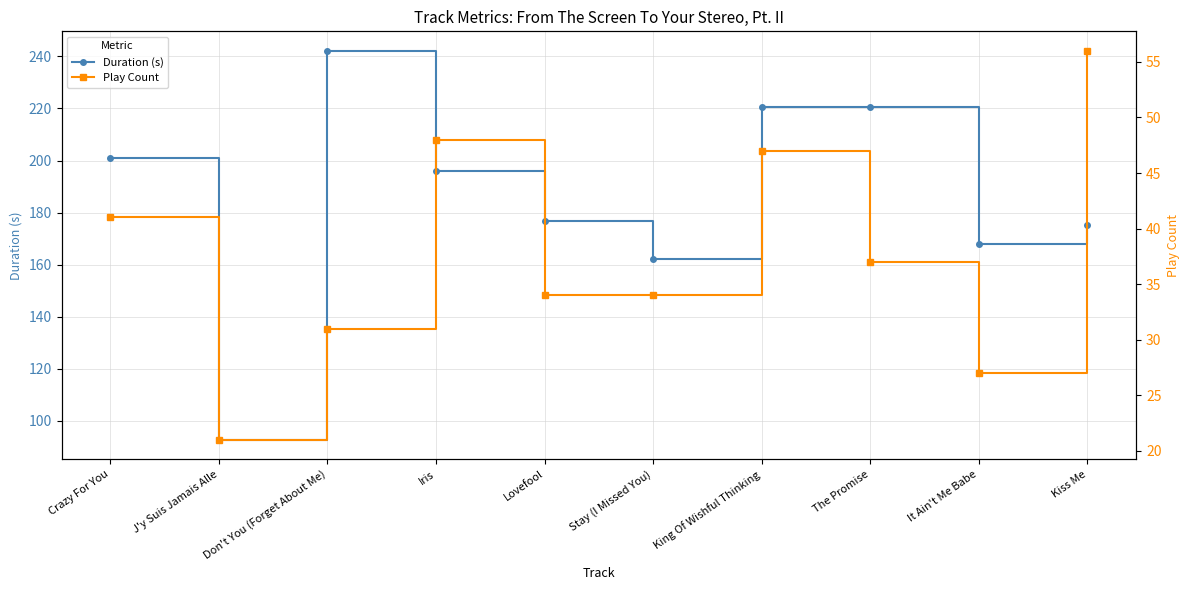

Rank the series by their maximum value, from lowest to highest.

Play Count, Duration (s)